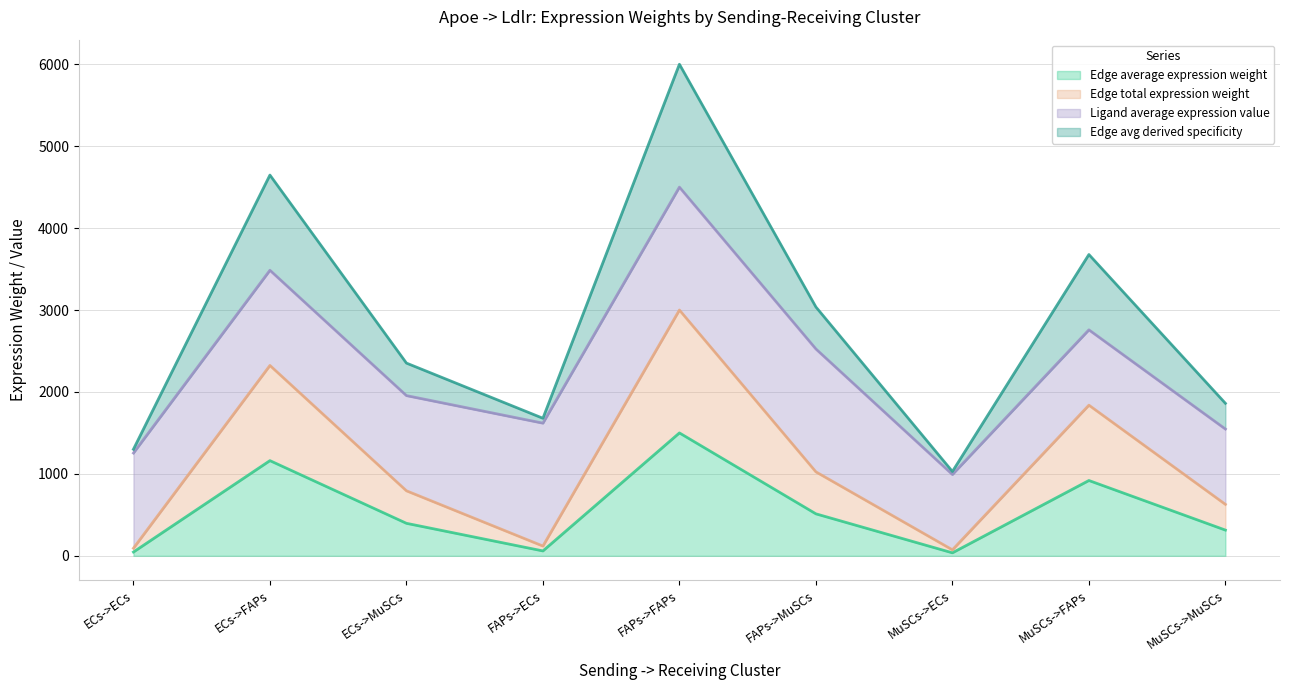

Where is Edge total expression weight nearest to the value 768?

MuSCs->FAPs